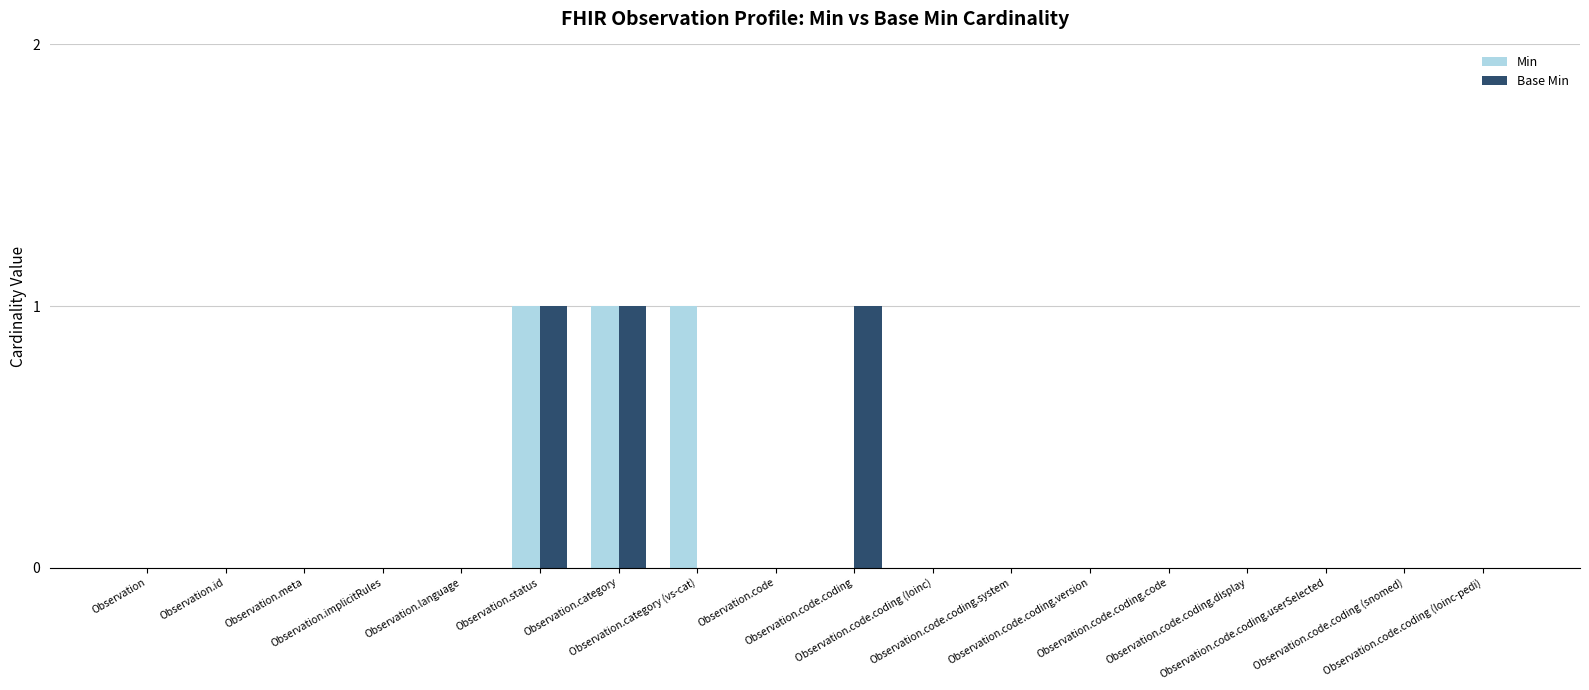

What is the sum of all Base Min values?

3